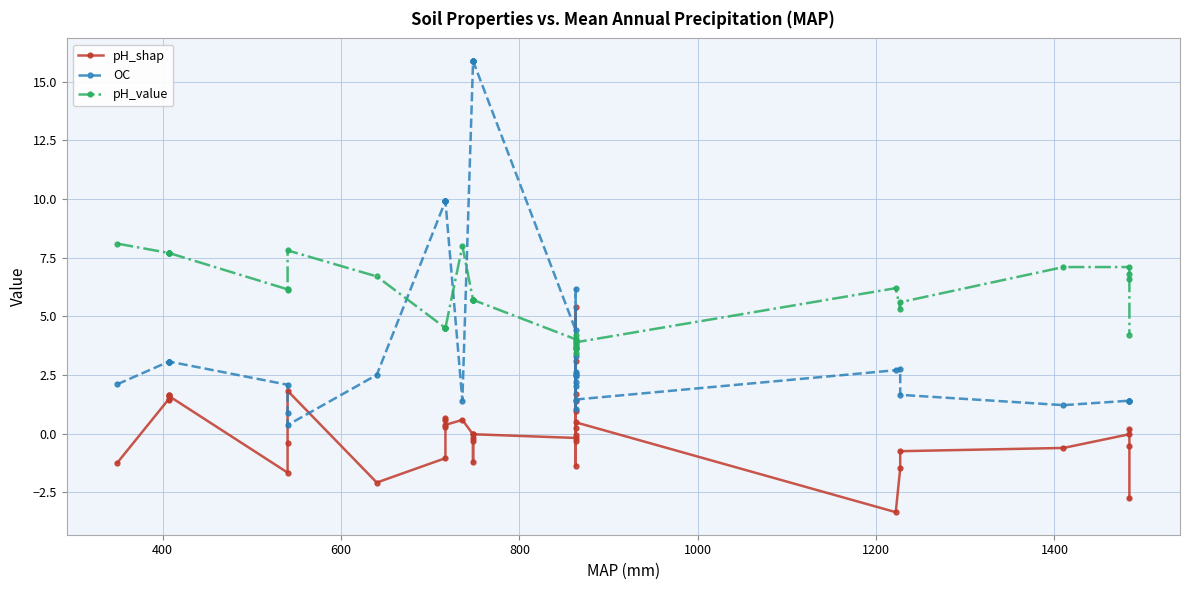

Which series has the widest spread of values?

OC